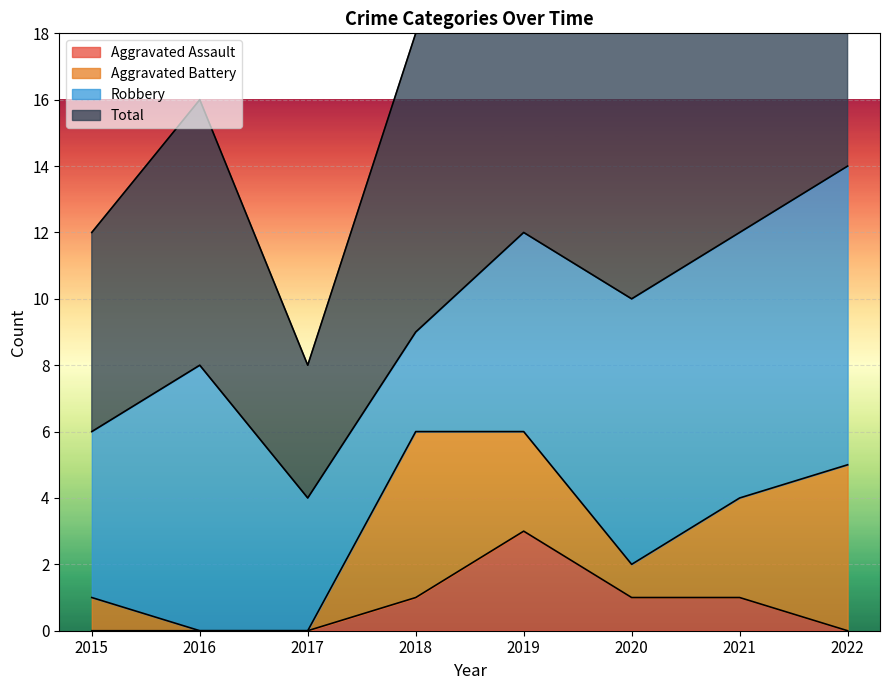

What is the difference between the Aggravated Assault values at 2020 and 2019?

2